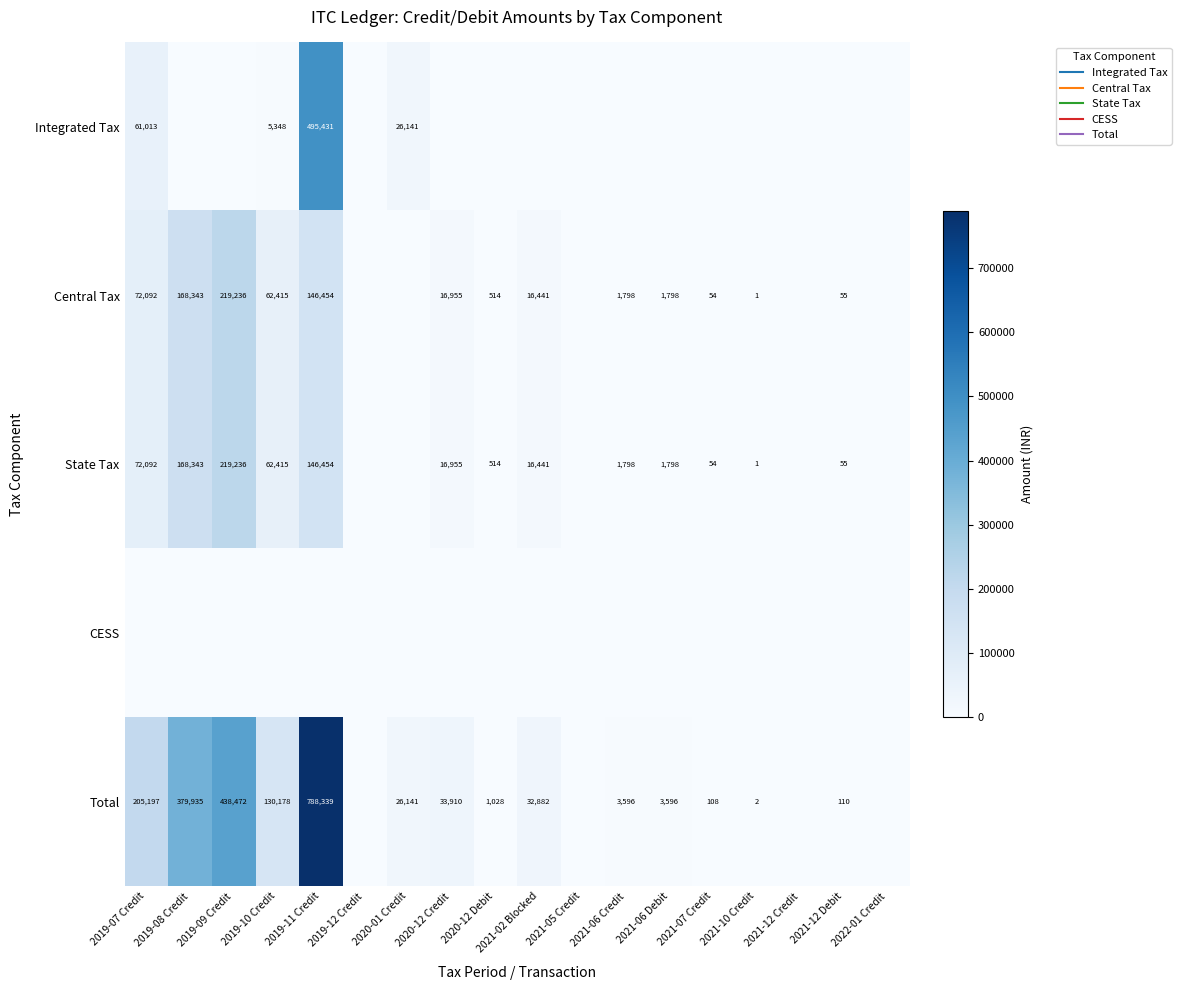

What is the greatest value displayed?

788339